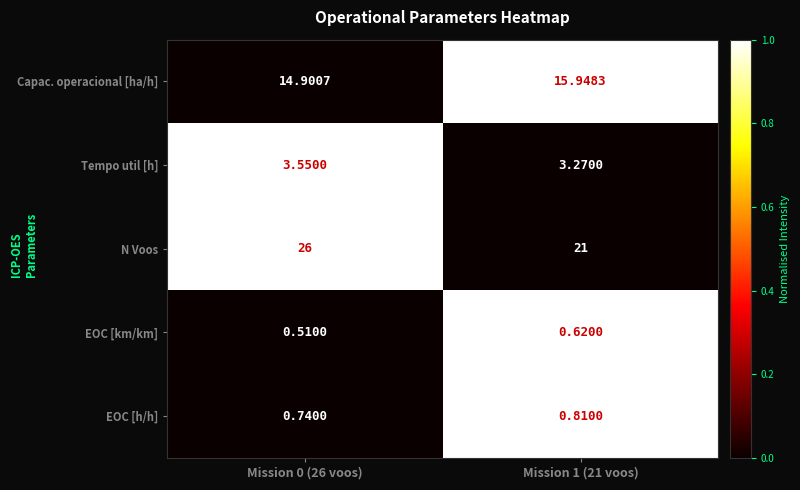

How many data points does each series have?

2